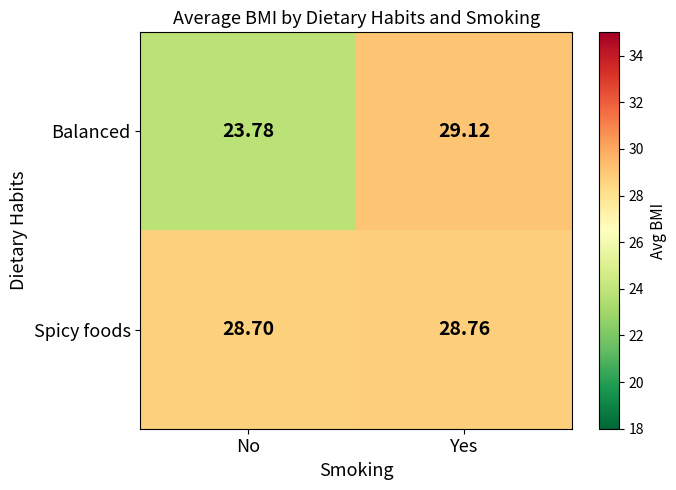

What is the minimum value shown in the chart?

23.8